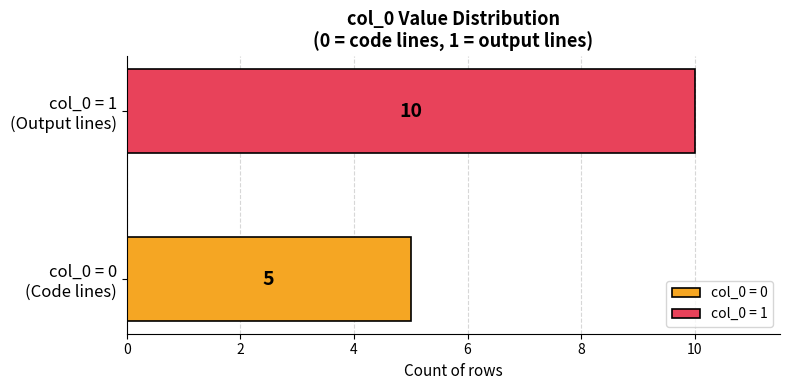

Which series has the widest spread of values?

col_0 = 0